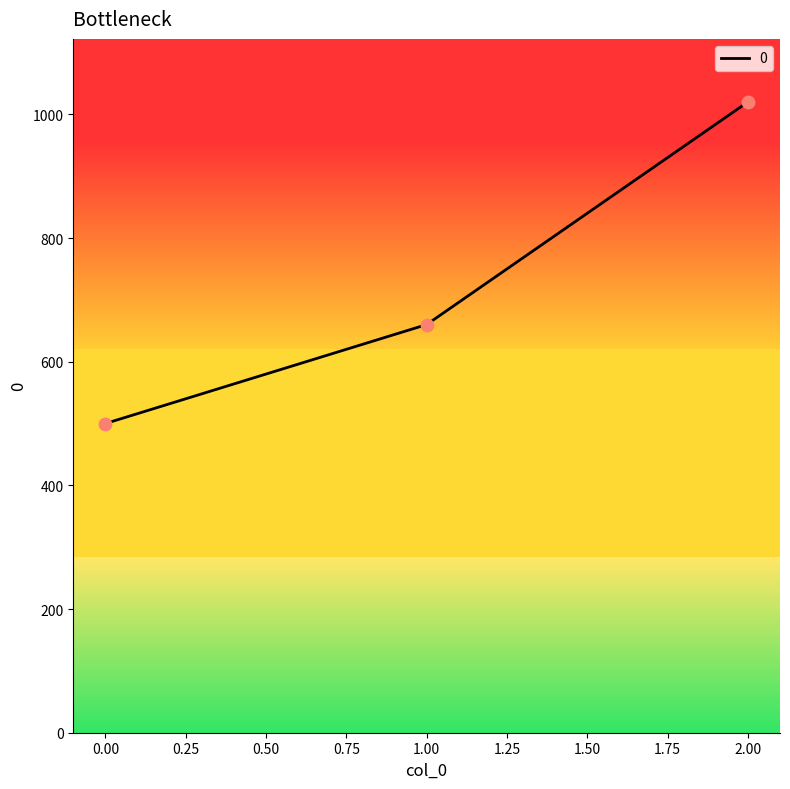

Approximately how many times larger is the value at 1.00 compared to 2.00?

0.6